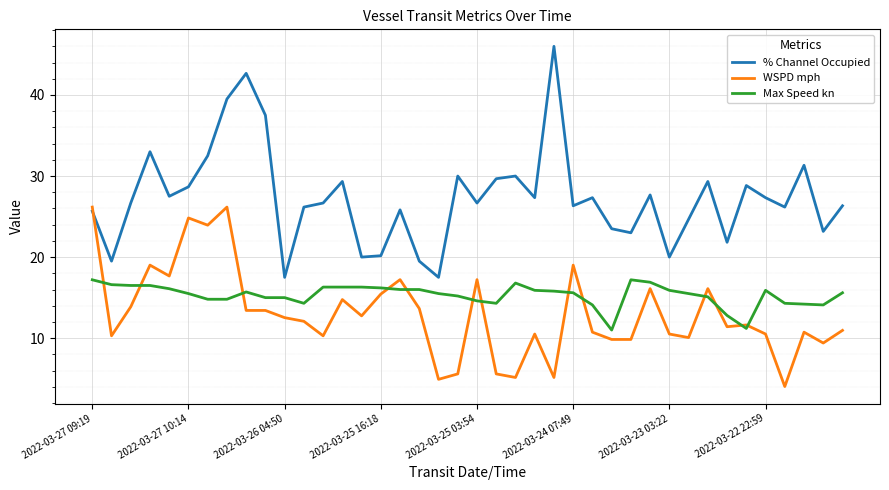

What is the lowest value of the % Channel Occupied series?

17.5